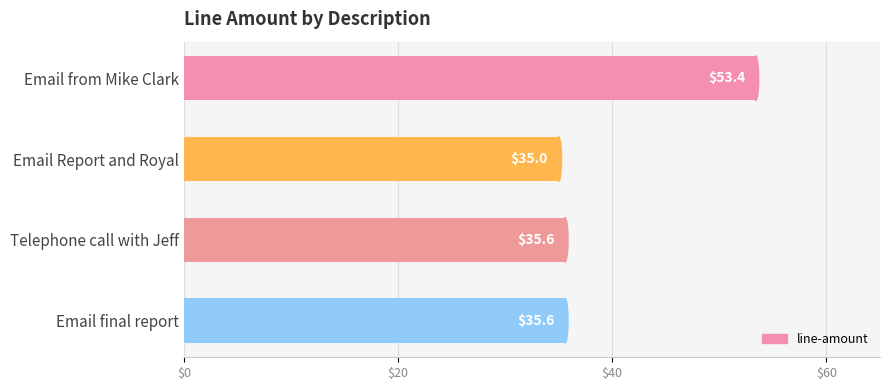

Which has a higher value, Email Report and Royal or Email final report?

Email final report